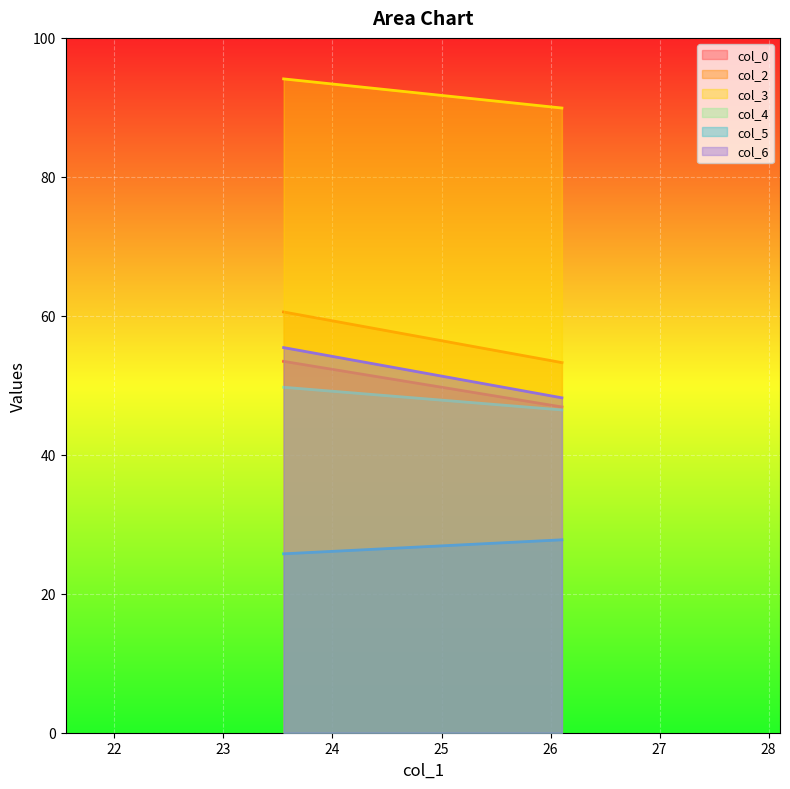

Rank the series by their maximum value, from lowest to highest.

col_5, col_4, col_0, col_6, col_2, col_3